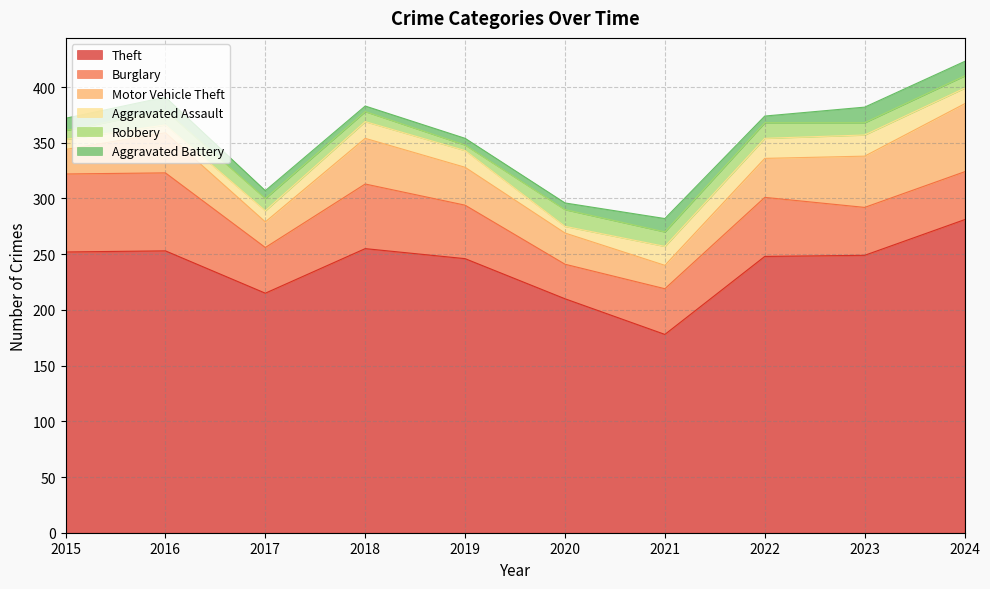

The Aggravated Battery series shows 7 at 2017. True or false?

True